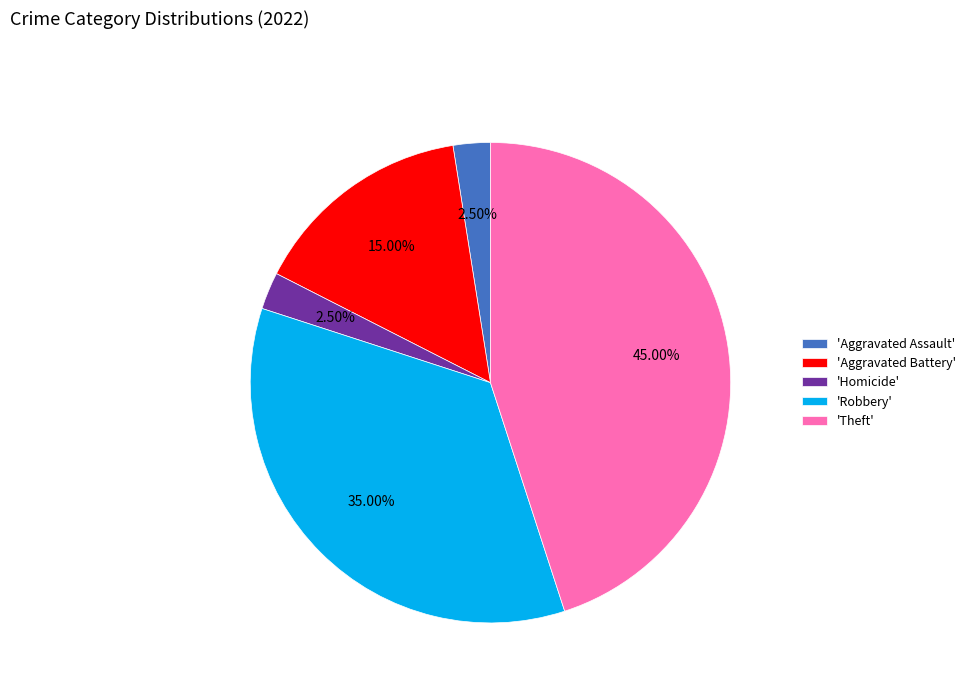

Combined, do 'Theft' and 'Aggravated Battery' account for over 50%?

Yes